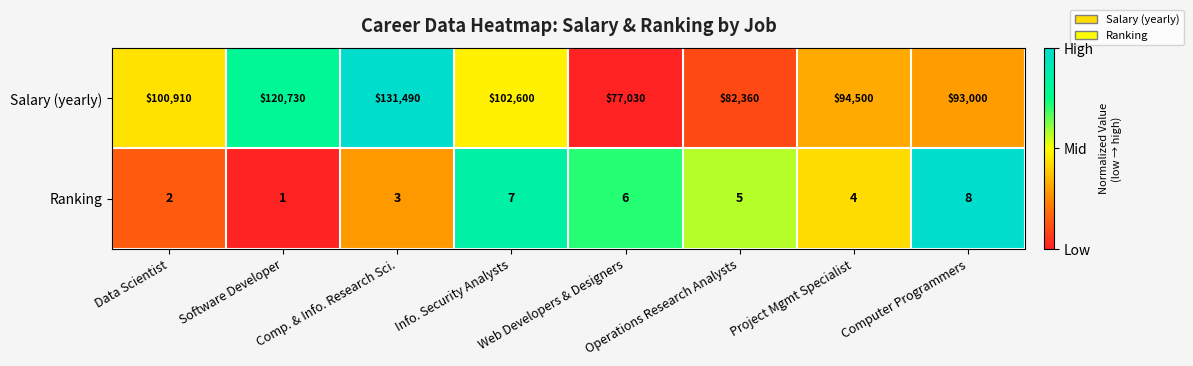

What is the total value across all series at Operations Research Analysts?

82365